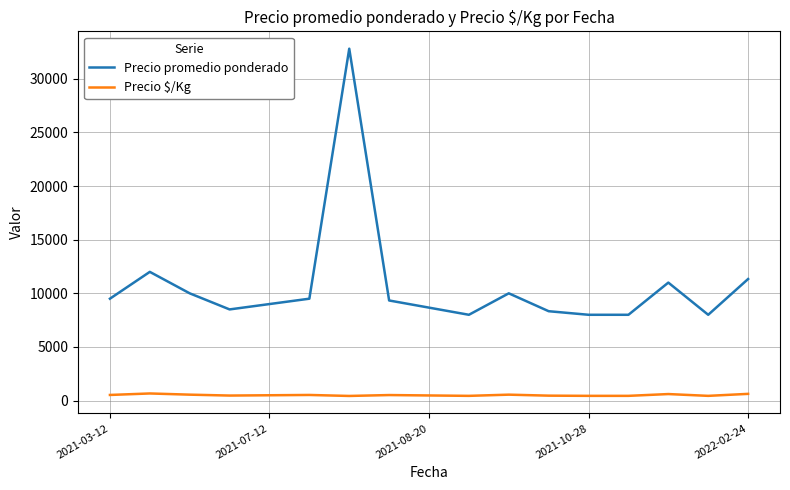

True or false: Precio promedio ponderado and Precio $/Kg cross at least once.

False